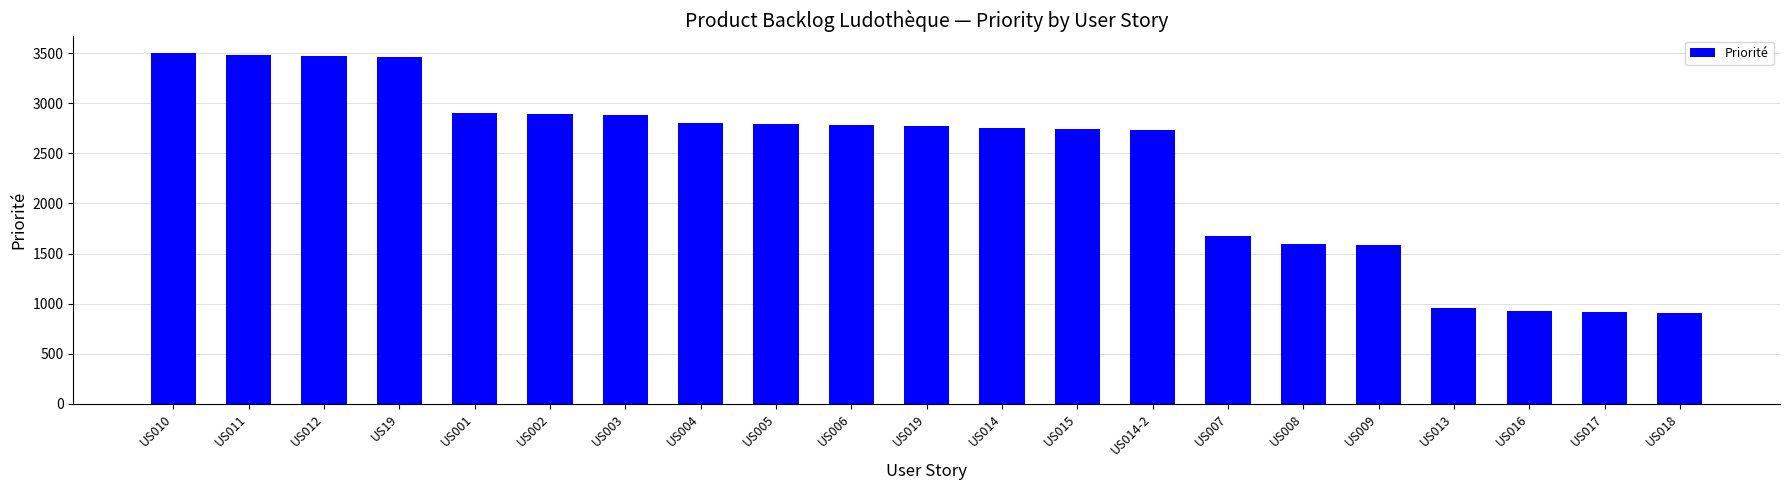

The chart shows a value of 2899 at US001. True or false?

True